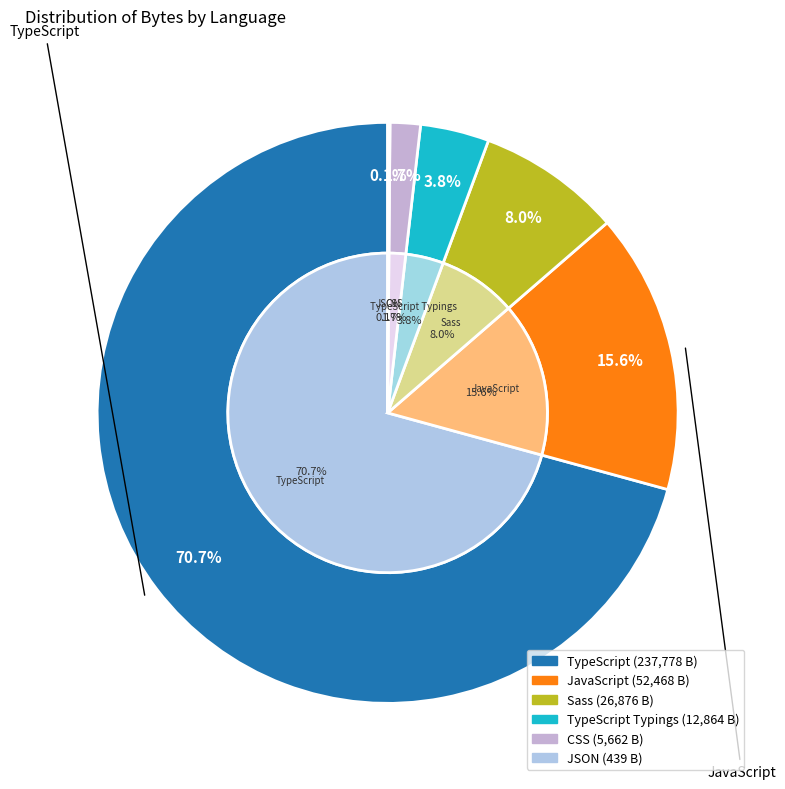

Is there any slice that represents more than half of the pie?

No